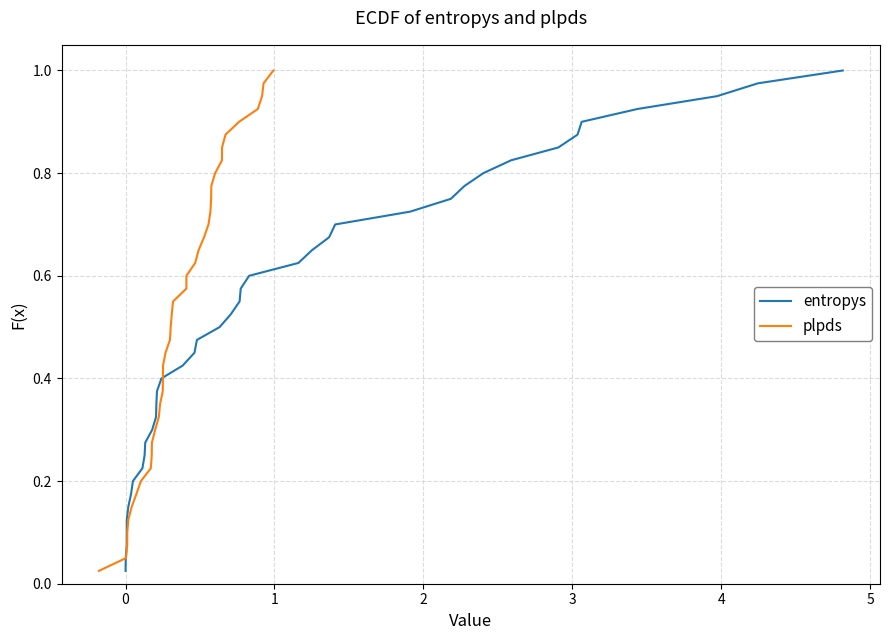

Rank the series by their maximum value, from lowest to highest.

entropys, plpds